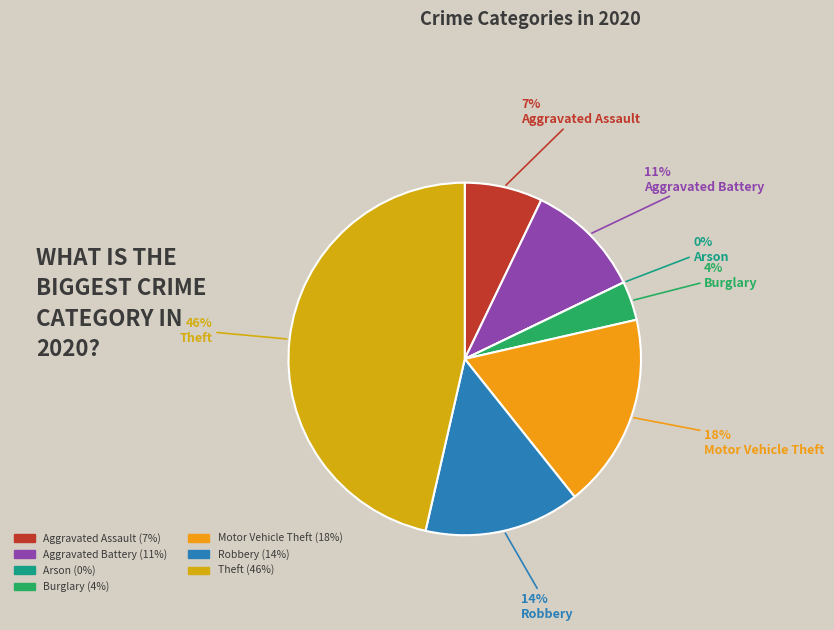

Is it true that Burglary is 18% of the pie?

False